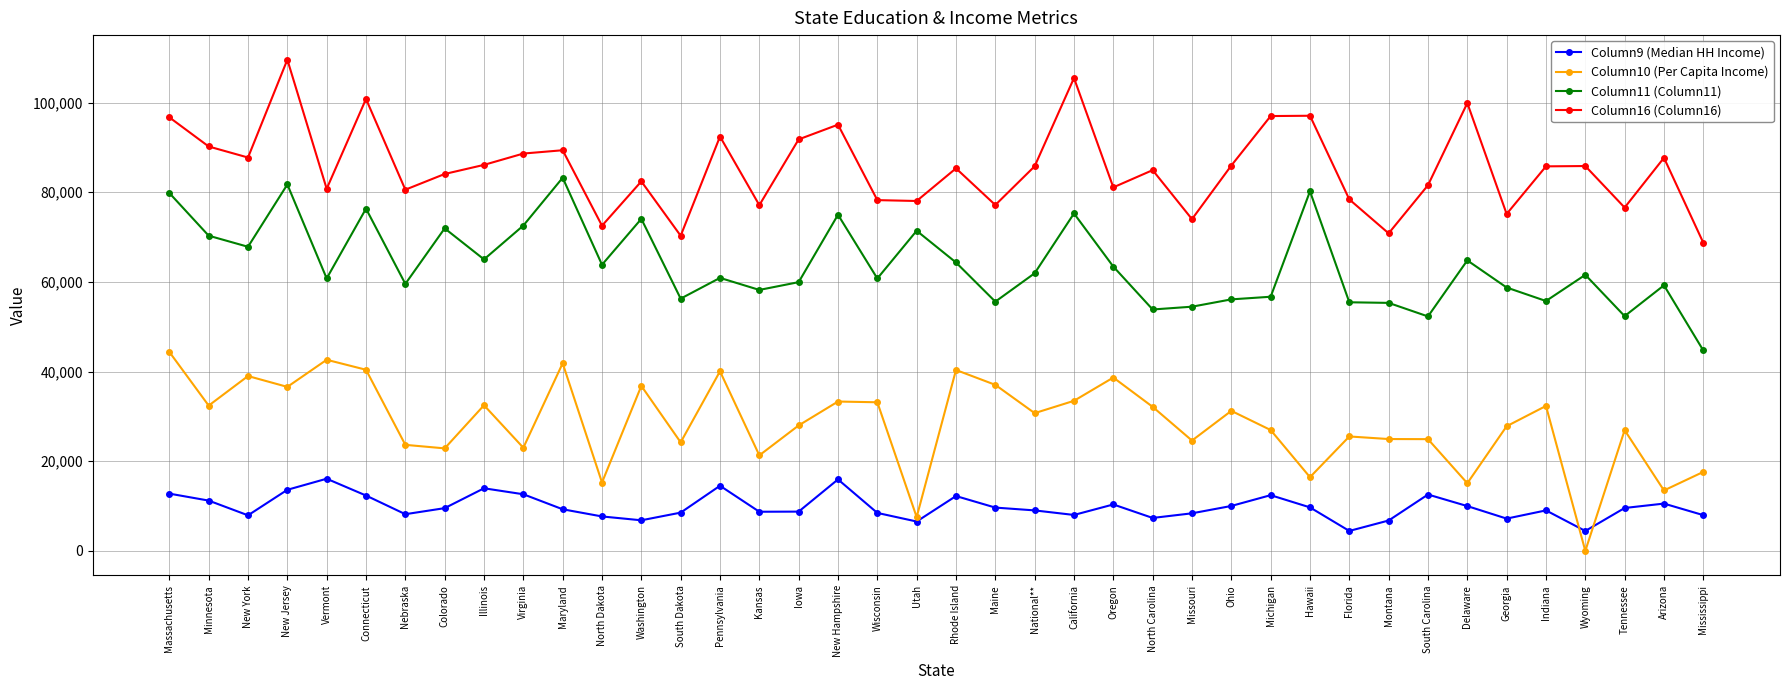

Read the Column16 (Column16) value at Pennsylvania.

92433